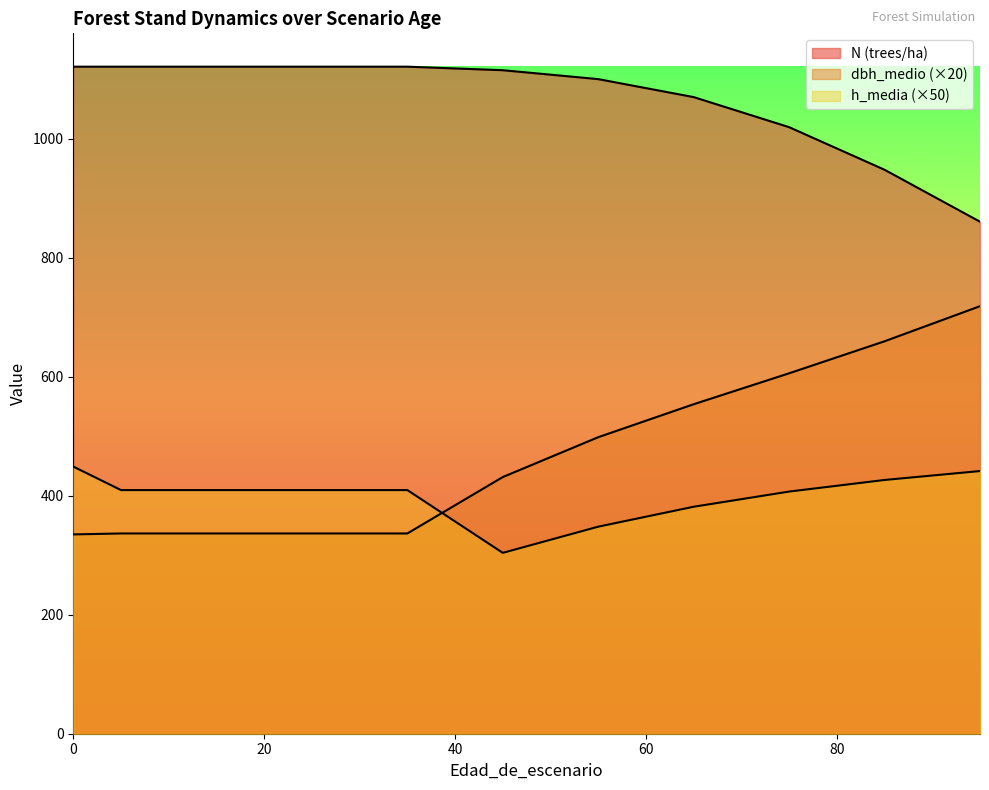

Reading left to right, list all the values displayed in this chart.

N (trees/ha): 1121.2	1121.2	1121.2	1121.2	1121.2	1115.2	1100.2	1070.0	1019.5	947.9	860.6
dbh_medio: 335.0	336.6	336.6	336.6	336.6	431.4	498.4	553.8	605.8	659.6	718.6
h_media: 449.0	409.5	409.5	409.5	409.5	304.0	348.0	381.5	407.0	426.5	441.5